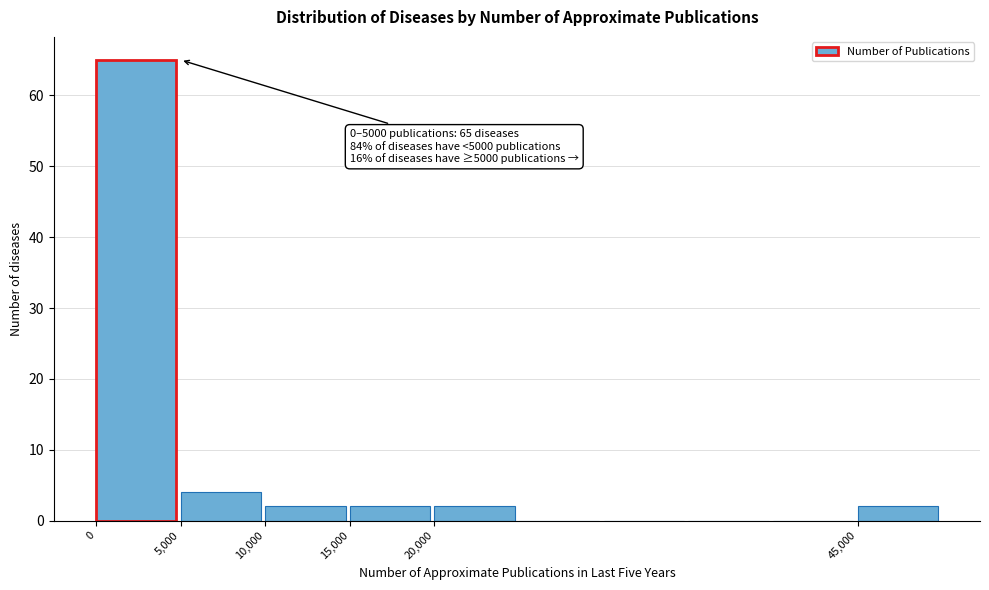

Over which range of the x-axis is the bar tallest?

0 to 5000